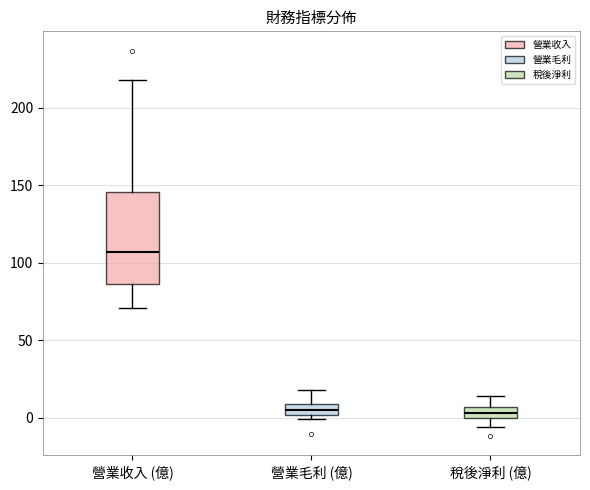

Where does the upper whisker of the box for 稅後淨利 (億) end on the y-axis? The values are not printed on the chart, so give them approximately, as read against the axis.

15